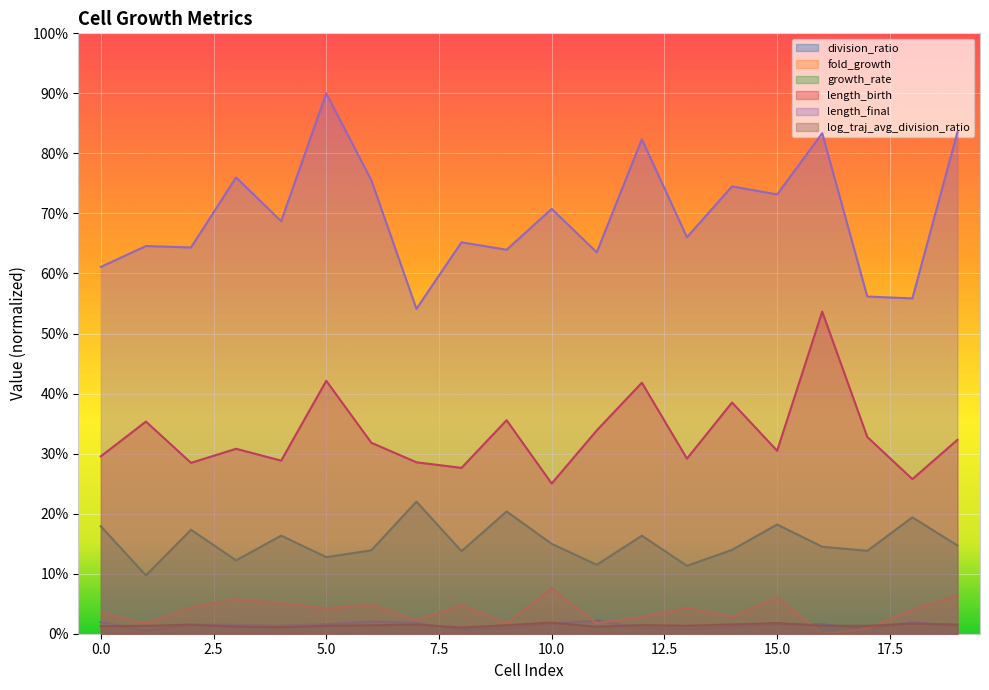

Rank the series by their maximum value, from highest to lowest.

length_final, length_birth, growth_rate, fold_growth, division_ratio, log_traj_avg_division_ratio